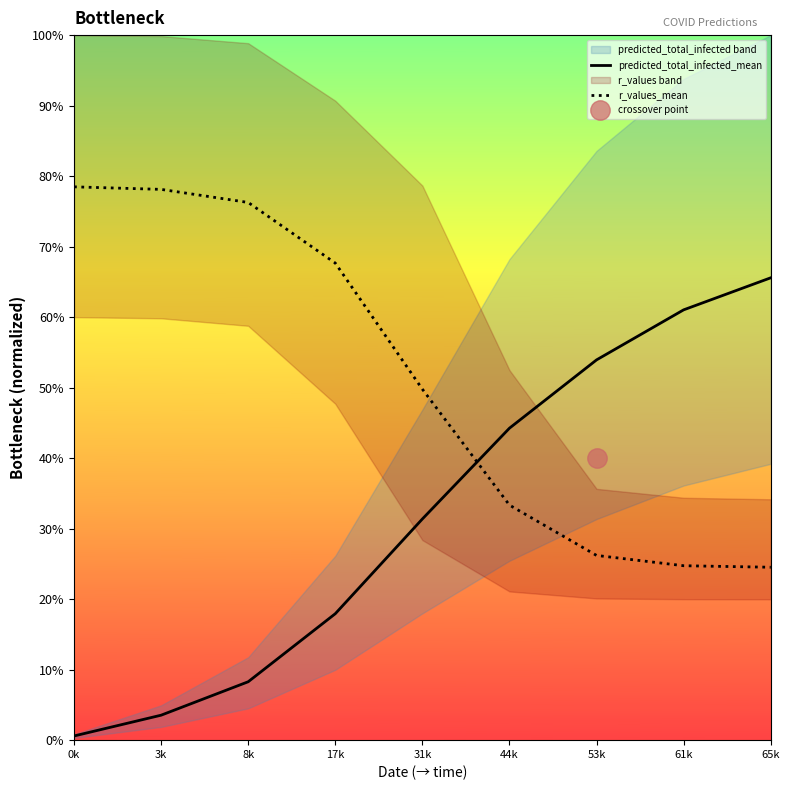

Rank the series by their average value, from lowest to highest.

predicted_total_infected_mean, r_values_mean